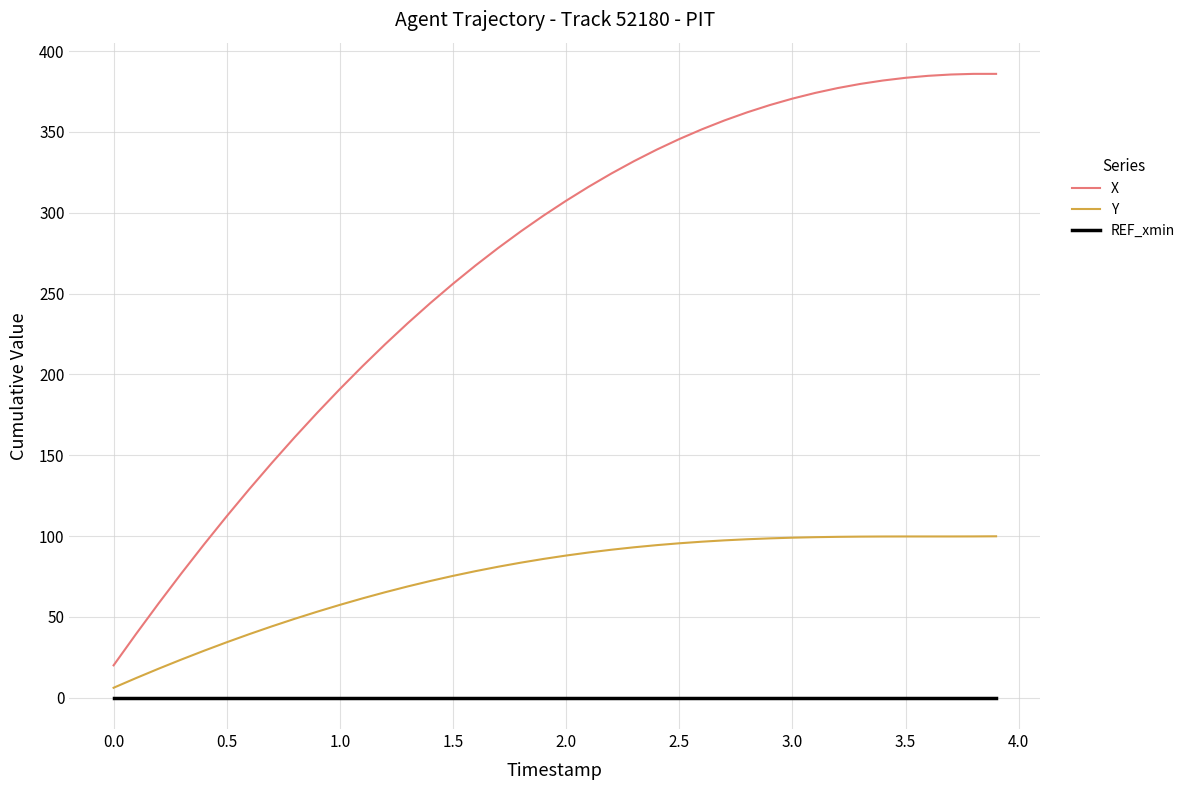

True or false: X and Y intersect in this chart.

False